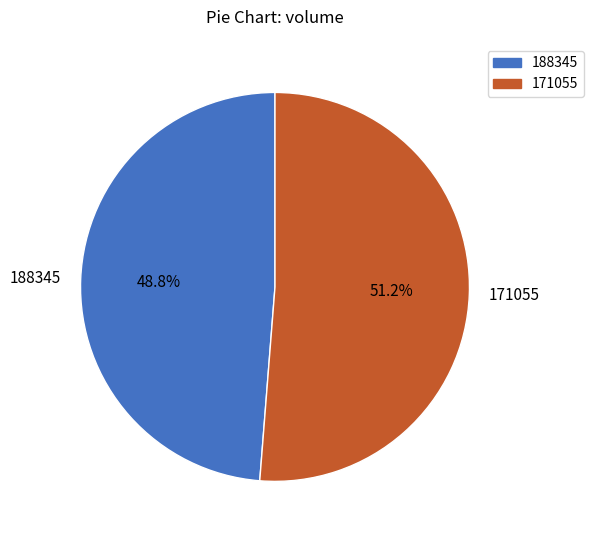

Is it true that 171055 is 51% of the pie?

True